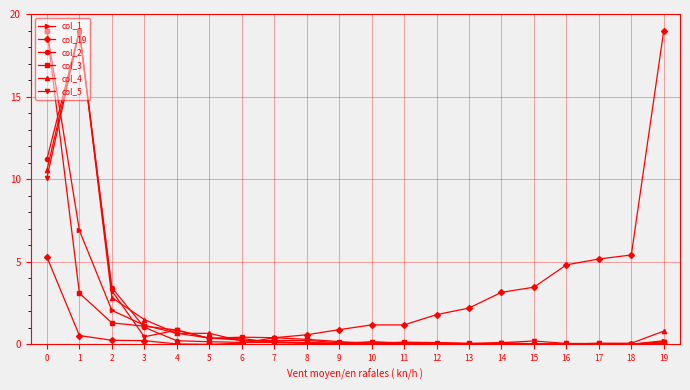

Is it true that col_3 equals 0.0 at 15?

True